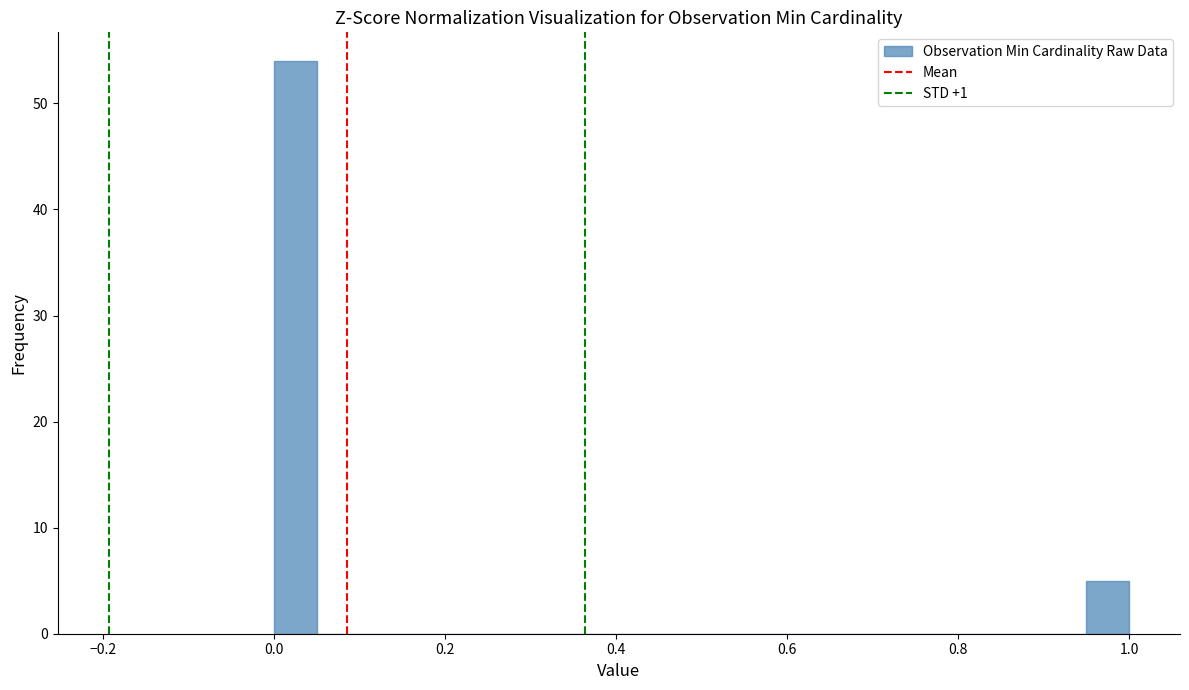

Read against the x-axis, roughly where is the centre of the tallest bar?

0.02